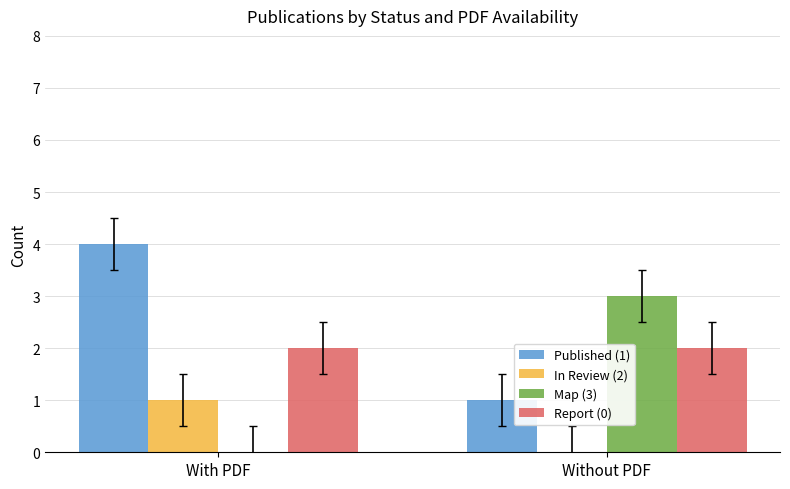

The Map (3) series shows 5 at Without PDF. True or false?

False